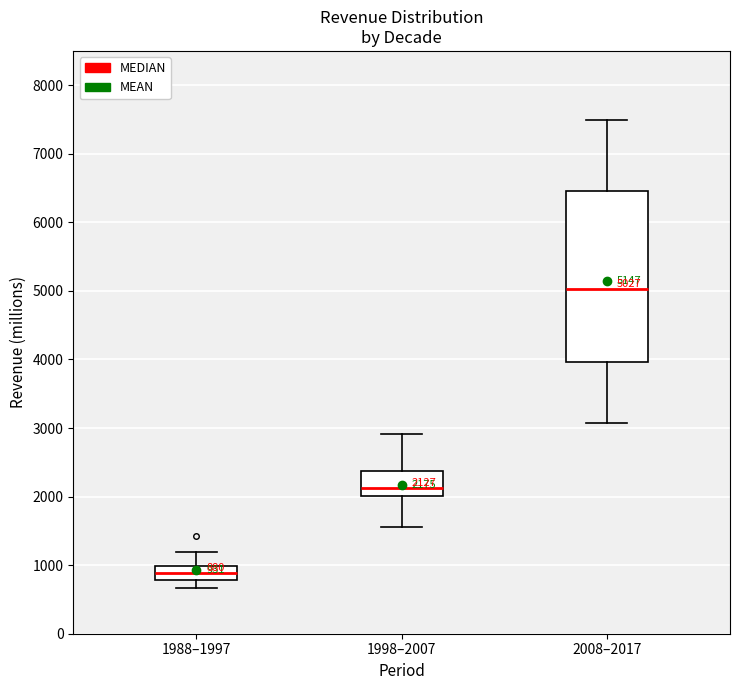

Which box is the tallest, from its lower edge to its upper edge?

2008–2017